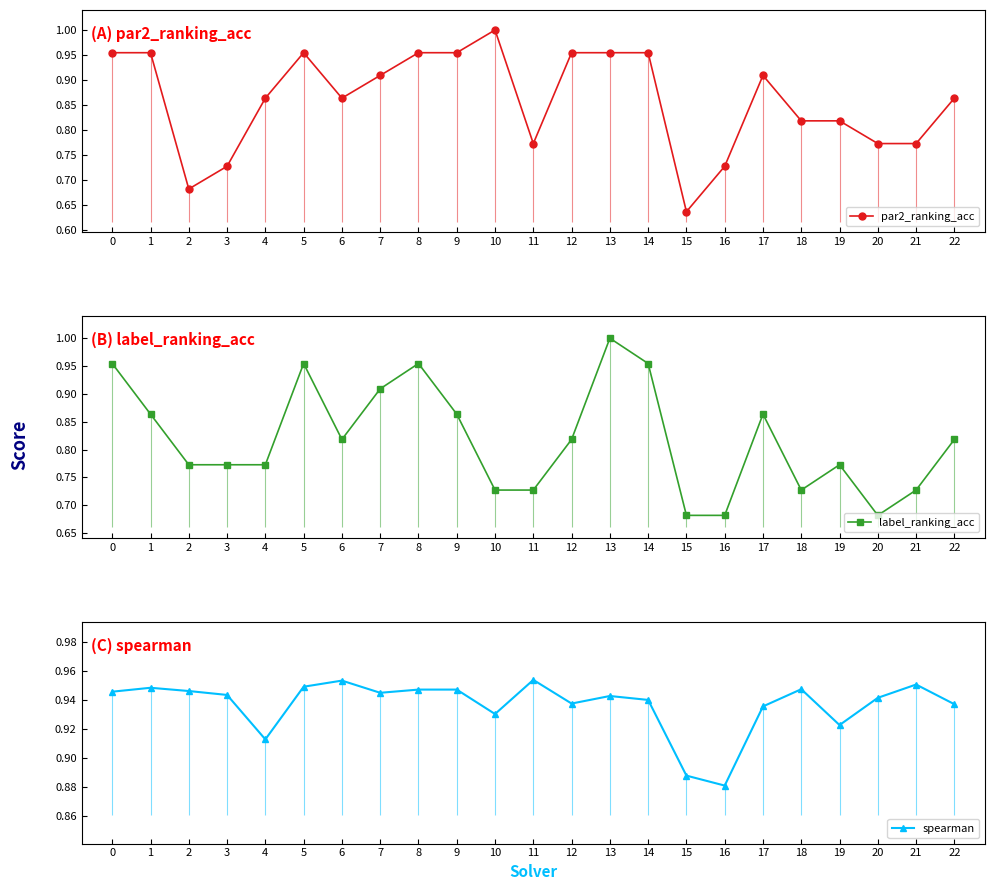

True or false: par2_ranking_acc has a value of 0.7 at 2.

True